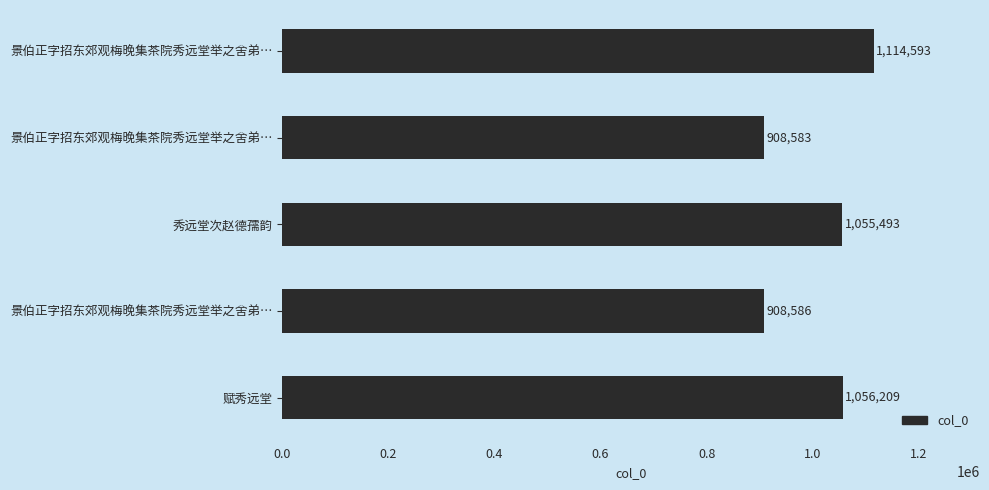

How many bars are there in total?

5